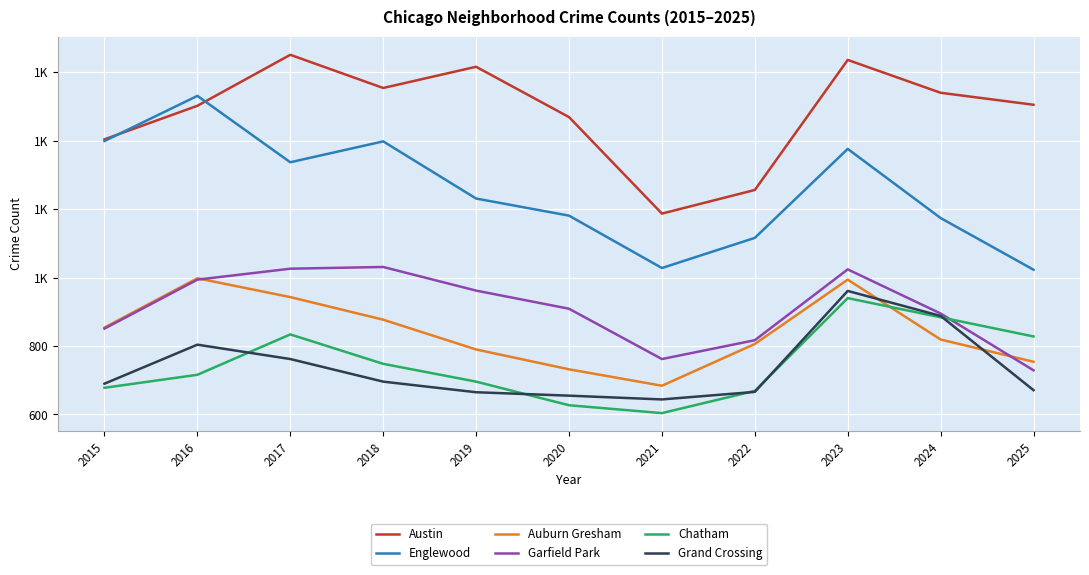

True or false: Austin has a value of 1616 at 2019.

True